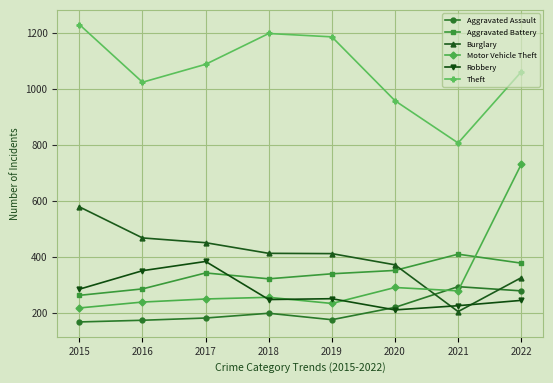

What is the minimum value shown in the chart?

168